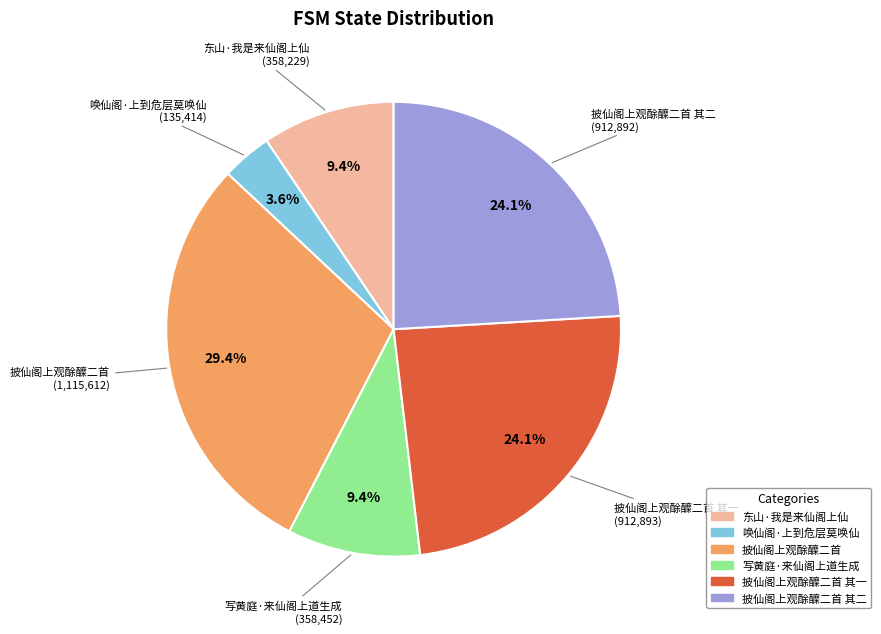

To the nearest percent, what is the average slice percentage?

17%